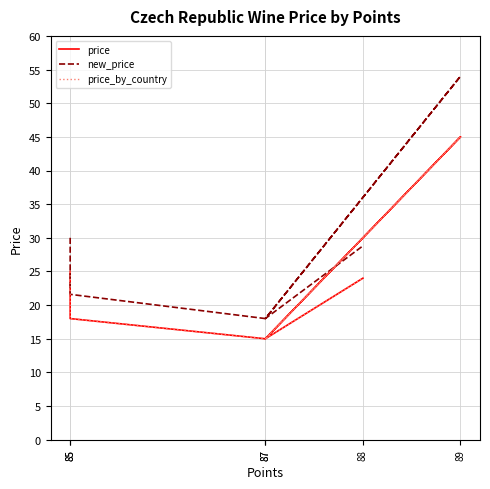

What is the total value across all series at 87?

48.0